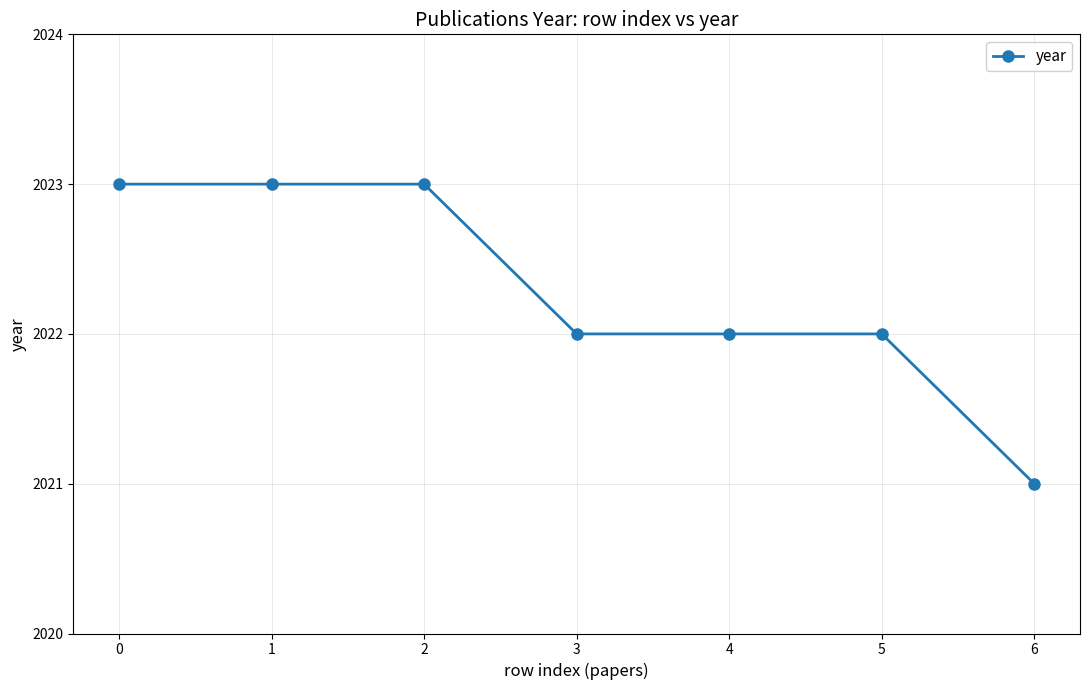

What is the sum of the values at 1 and 5?

4045